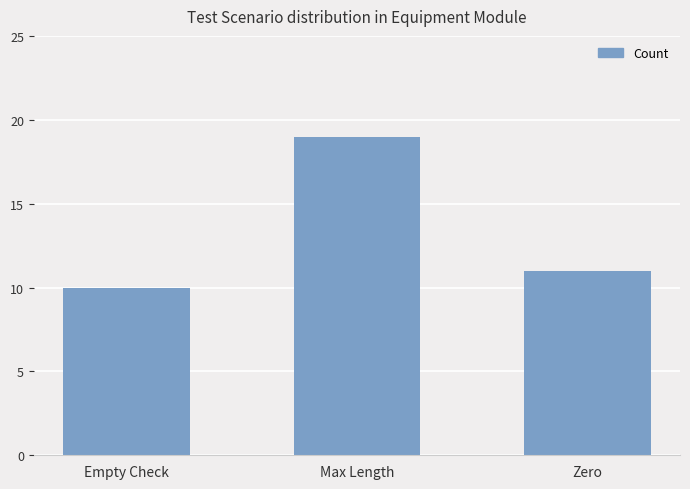

What is the label of the 2nd bar from the left?

Max Length